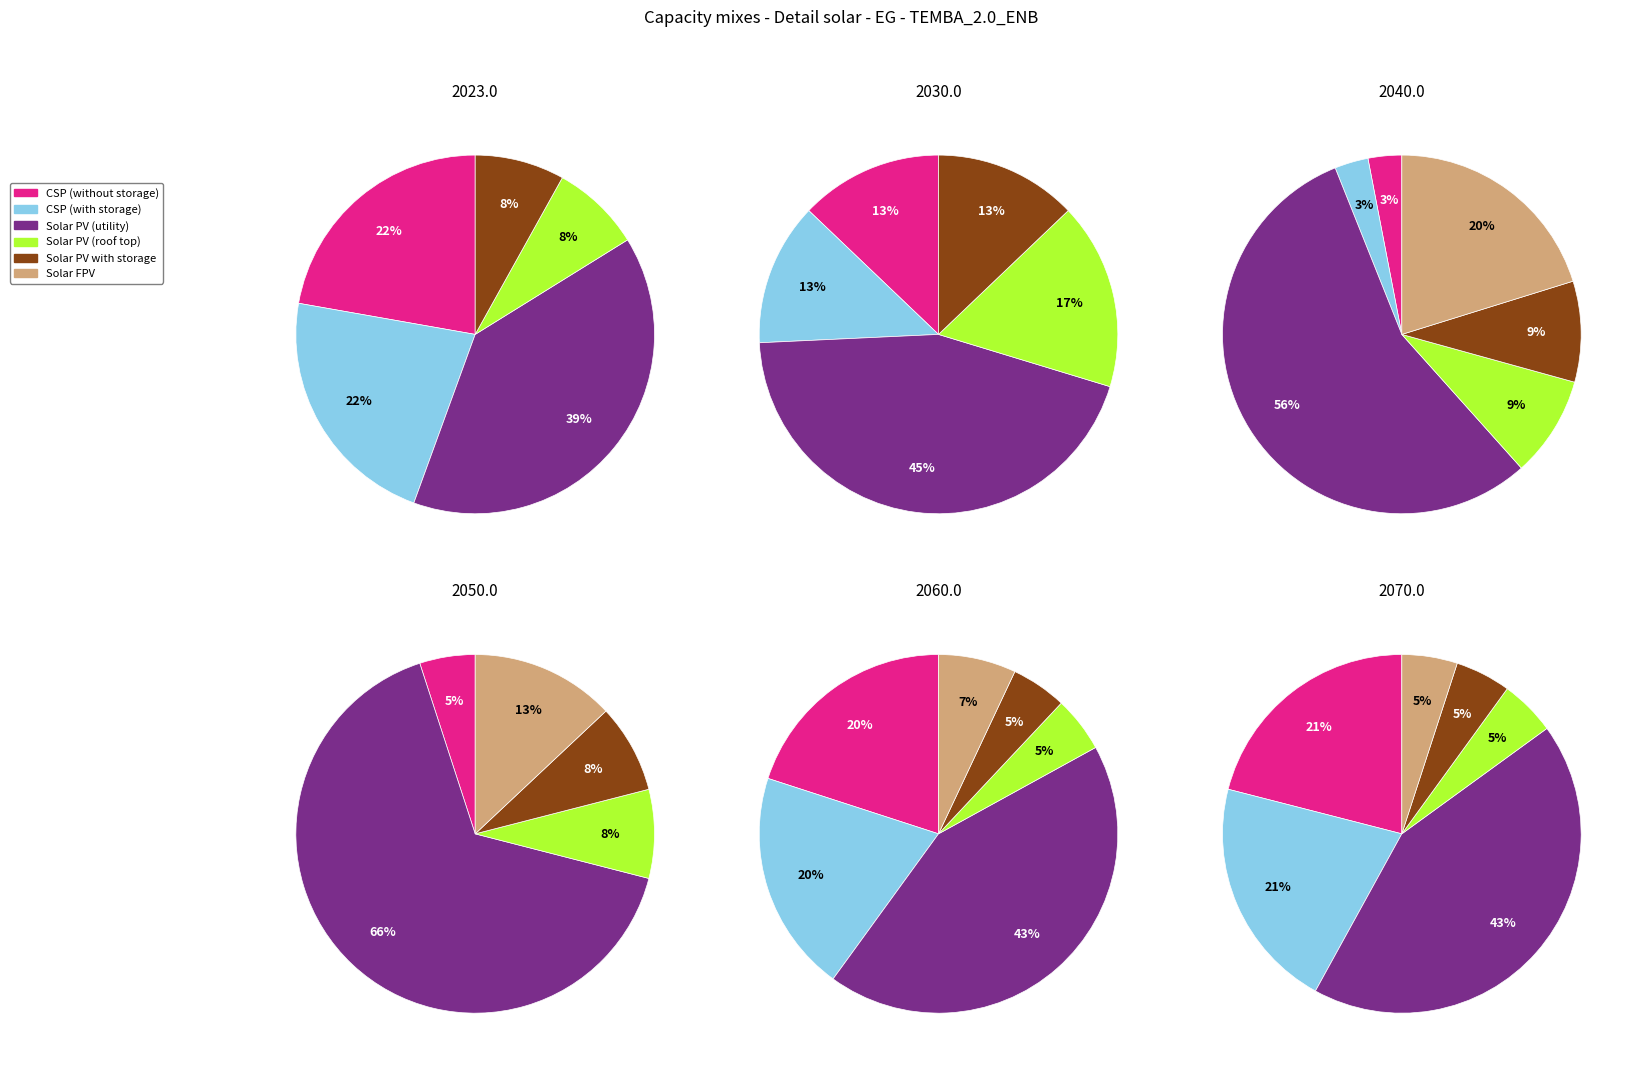

Count the number of slices in the pie.

6